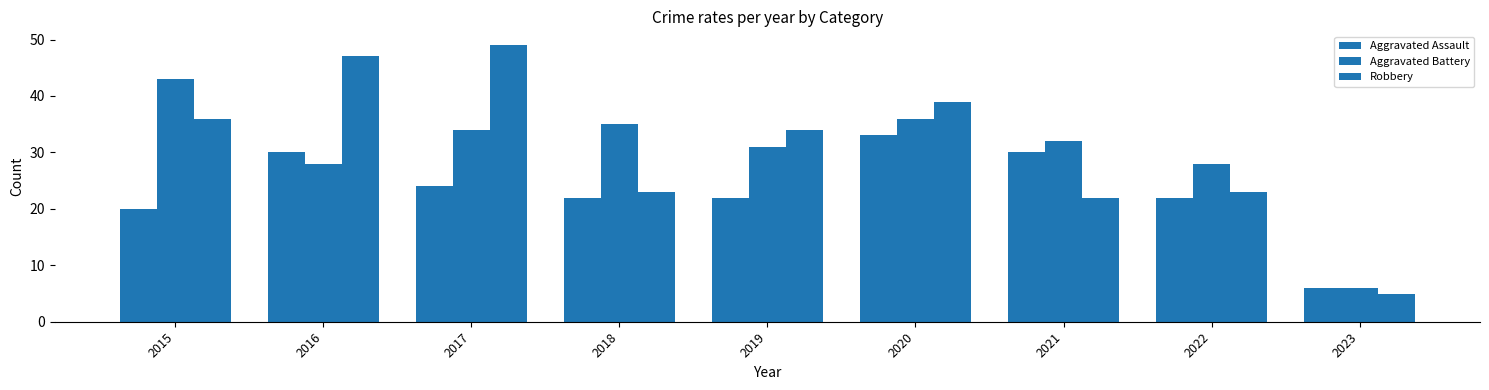

Reading right to left, extract all data points from this chart.

Aggravated Assault: 2023=6	2022=22	2021=30	2020=33	2019=22	2018=22	2017=24	2016=30	2015=20
Aggravated Battery: 2023=6	2022=28	2021=32	2020=36	2019=31	2018=35	2017=34	2016=28	2015=43
Robbery: 2023=5	2022=23	2021=22	2020=39	2019=34	2018=23	2017=49	2016=47	2015=36